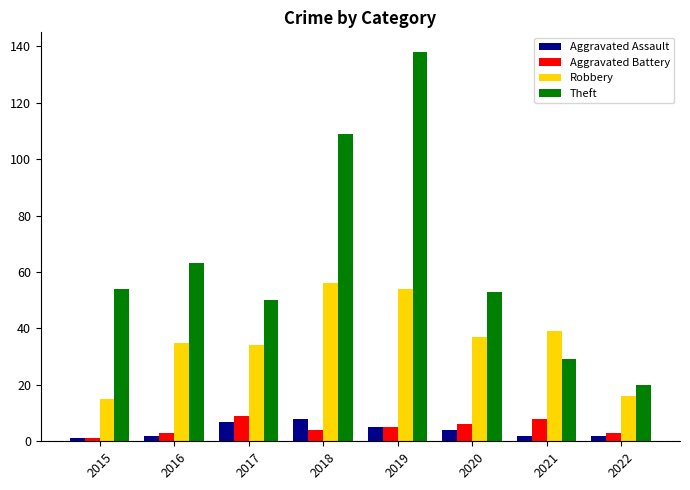

Rank the series at 2021 from highest to lowest value.

Robbery, Theft, Aggravated Battery, Aggravated Assault